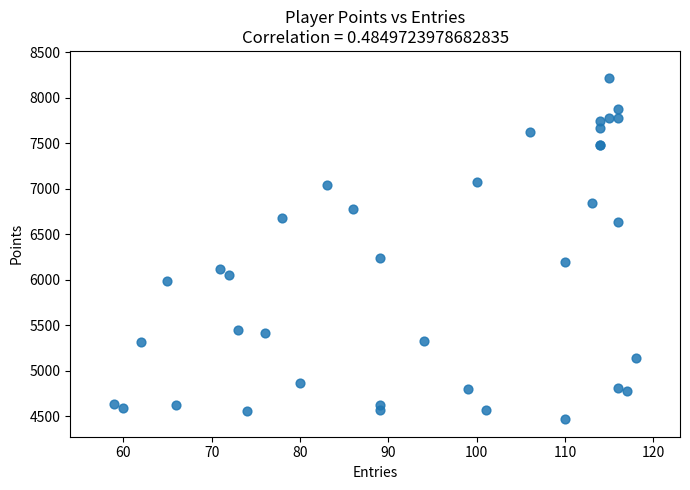

What Y value in the scatter plot is closest to 6345?

6235